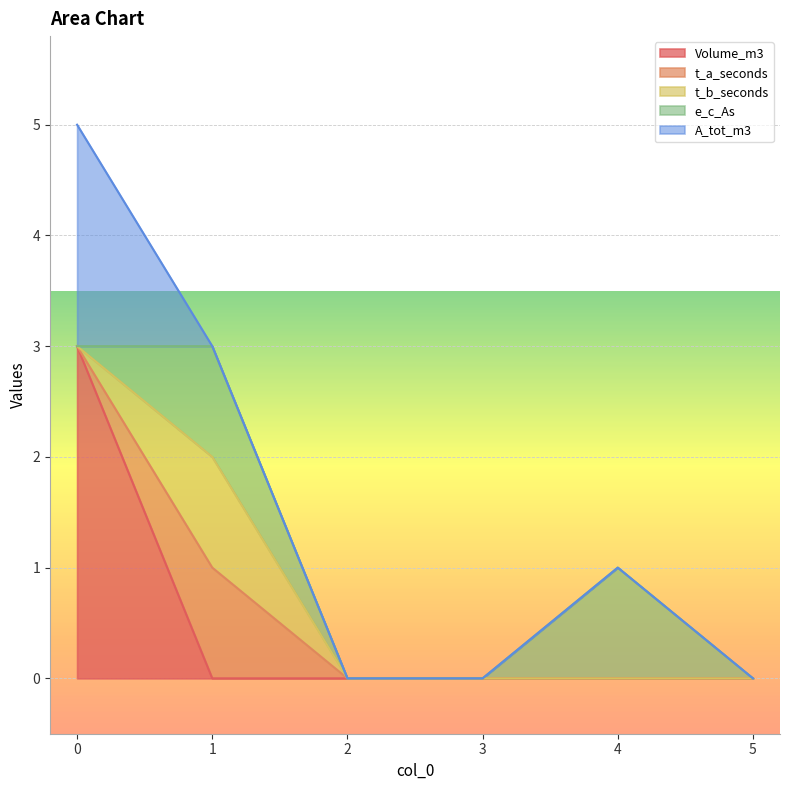

Rank the series at 5 from highest to lowest value.

Volume_m3, t_a_seconds, t_b_seconds, e_c_As, A_tot_m3